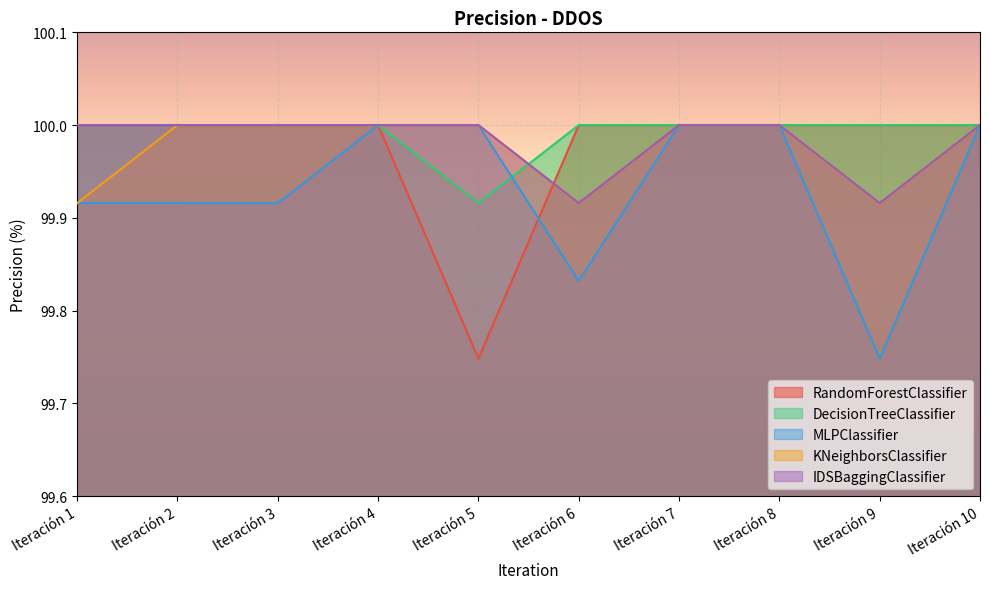

What is the value of the MLPClassifier point at the 9th from the left?

99.7